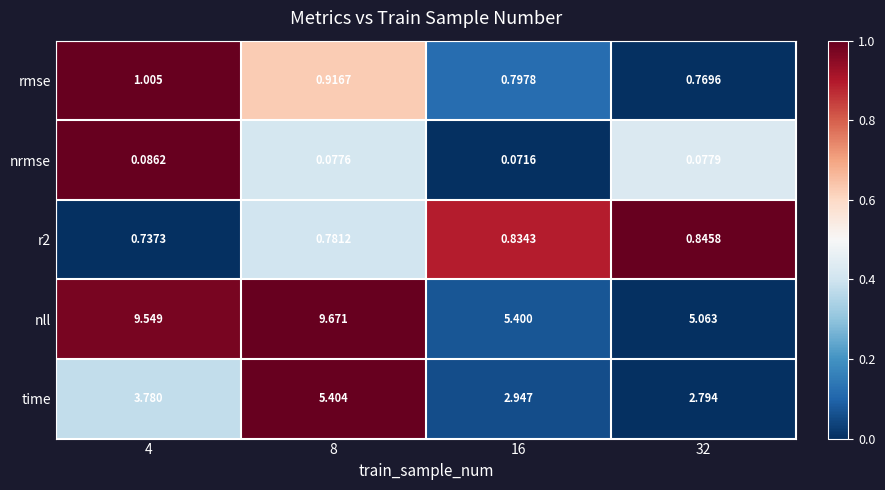

Which series has the largest range (max minus min)?

nll